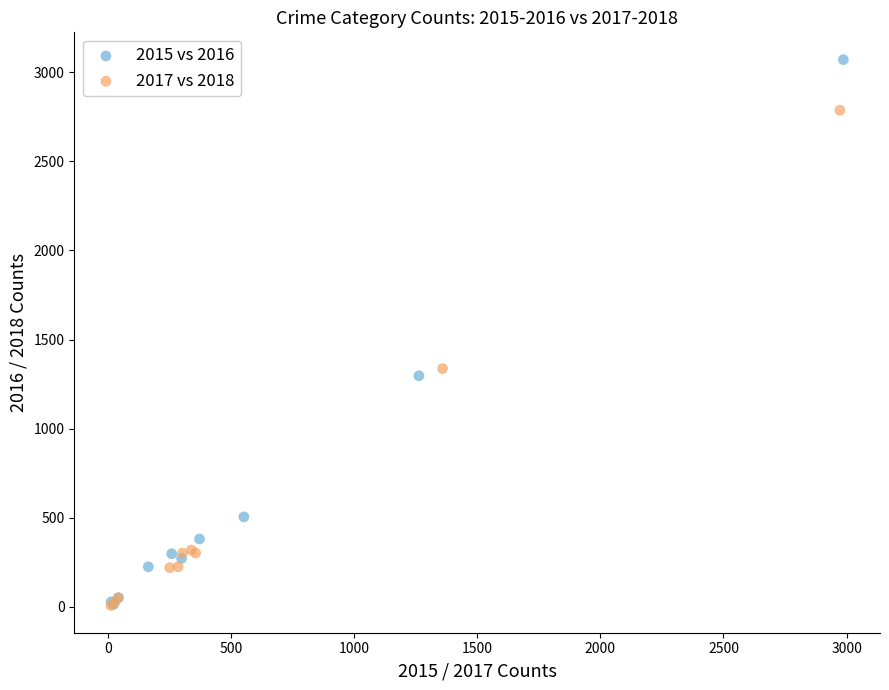

Which series reaches the maximum Y coordinate?

2015 vs 2016